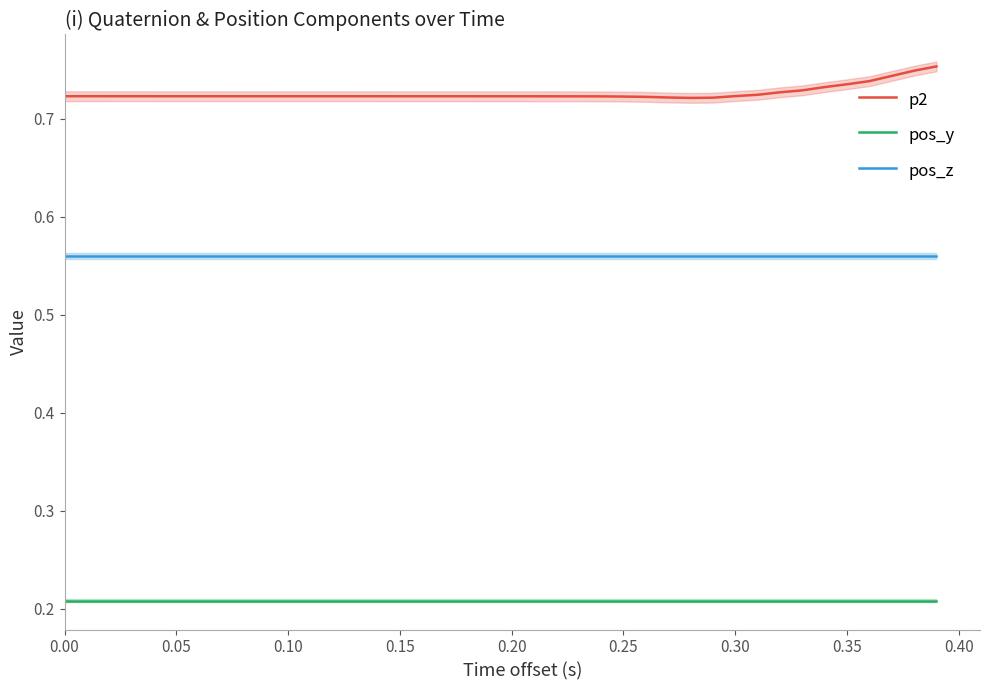

Does the chart have visible grid lines?

No